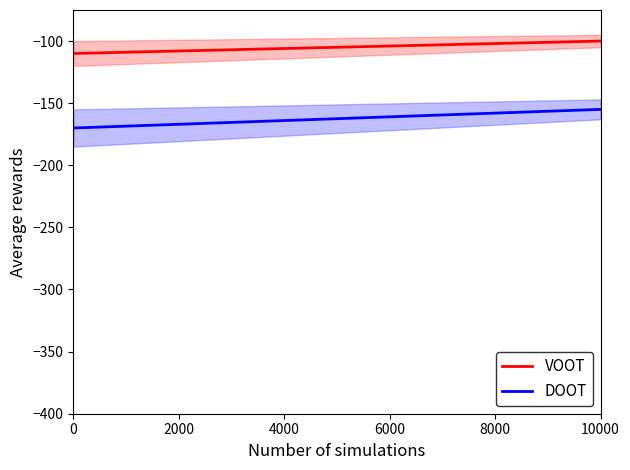

Is it true that DOOT equals -73.6 at 0?

False